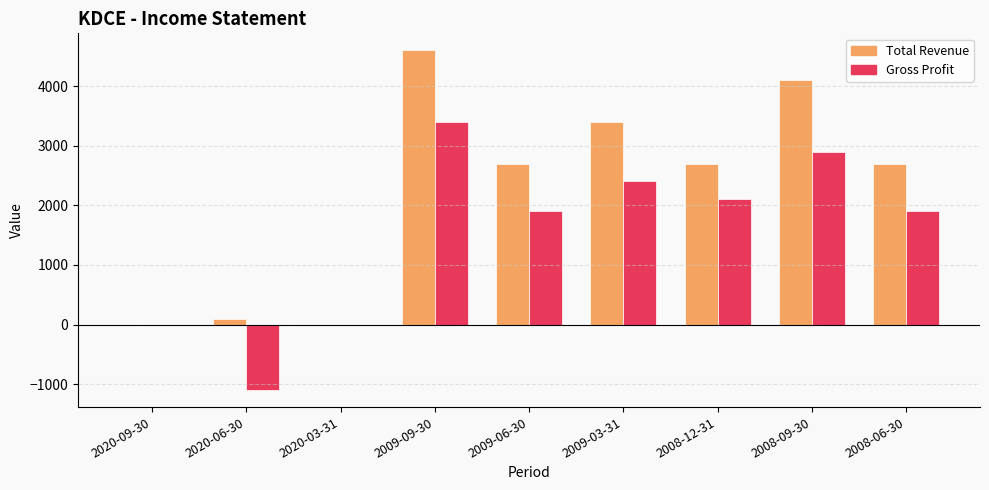

The value of Total Revenue at 2009-09-30 is 7366. True or false?

False